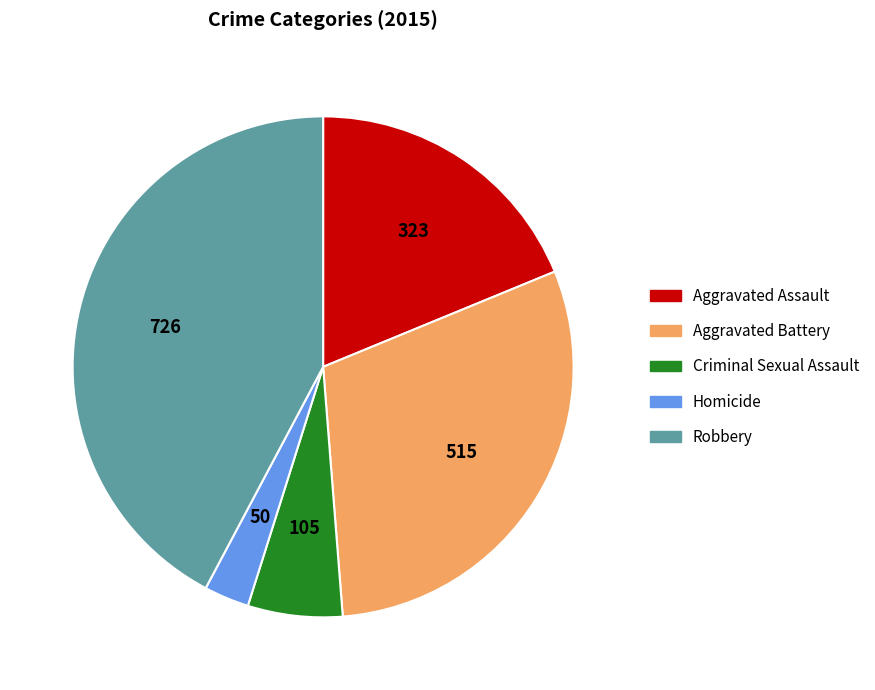

Approximately how many times larger is the value at Criminal Sexual Assault compared to Aggravated Assault?

0.3